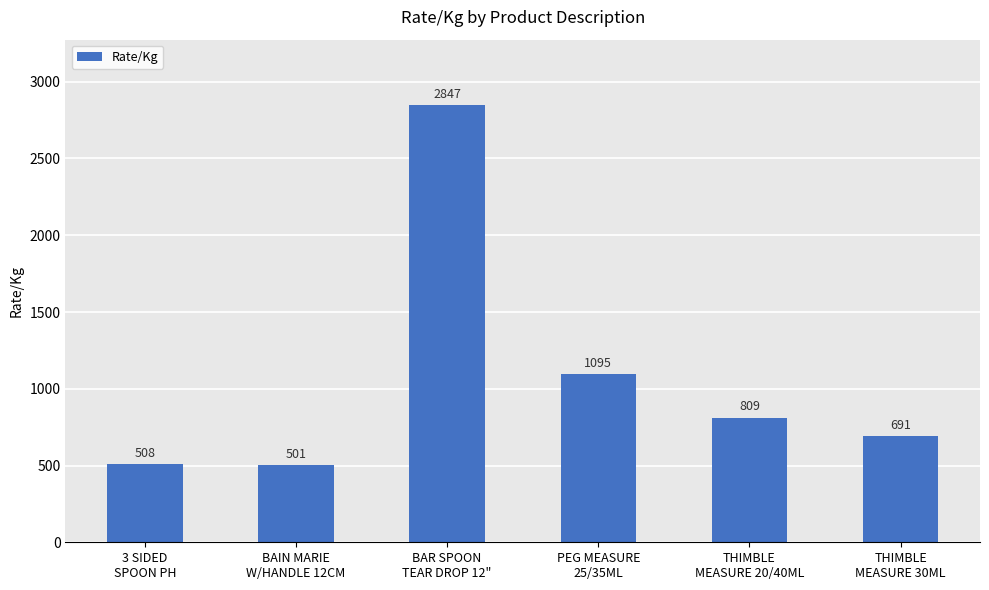

What is the value of the 2nd bar from the left?

501